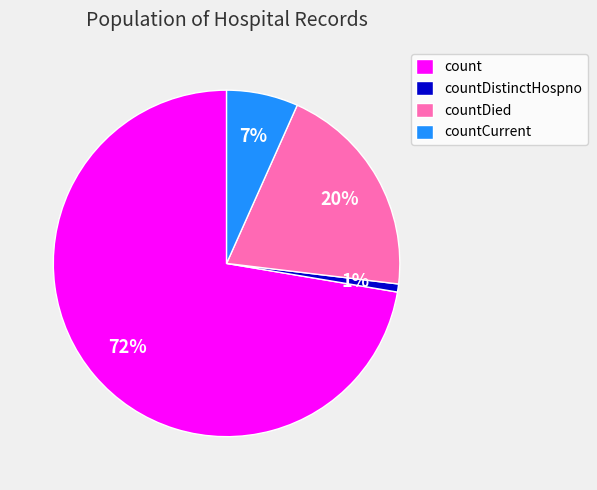

Between countDistinctHospno and countCurrent, which is larger?

countCurrent